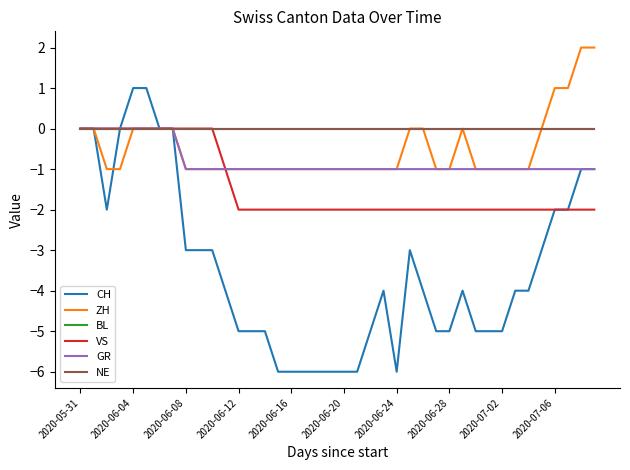

True or false: ZH and GR intersect in this chart.

False